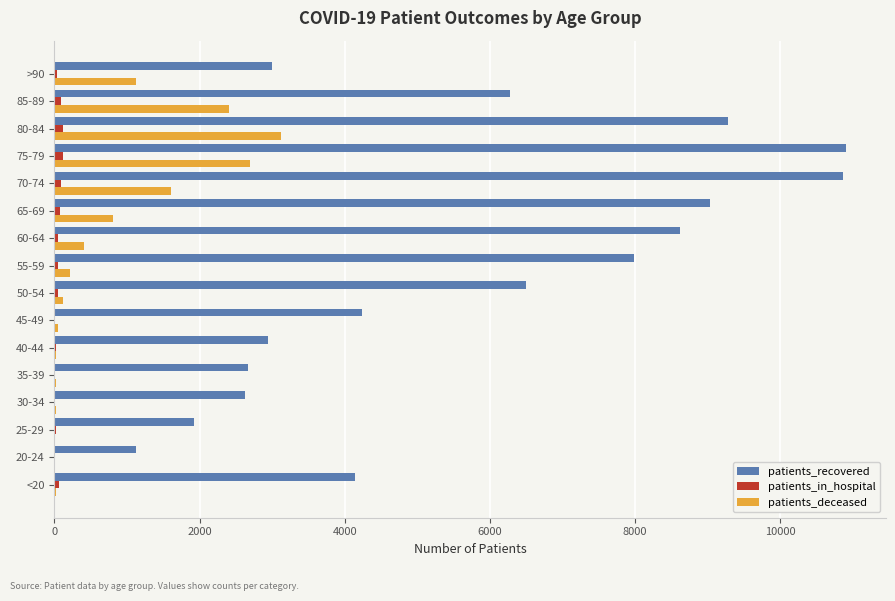

Which series changed the most between 65-69 and 70-74?

patients_recovered